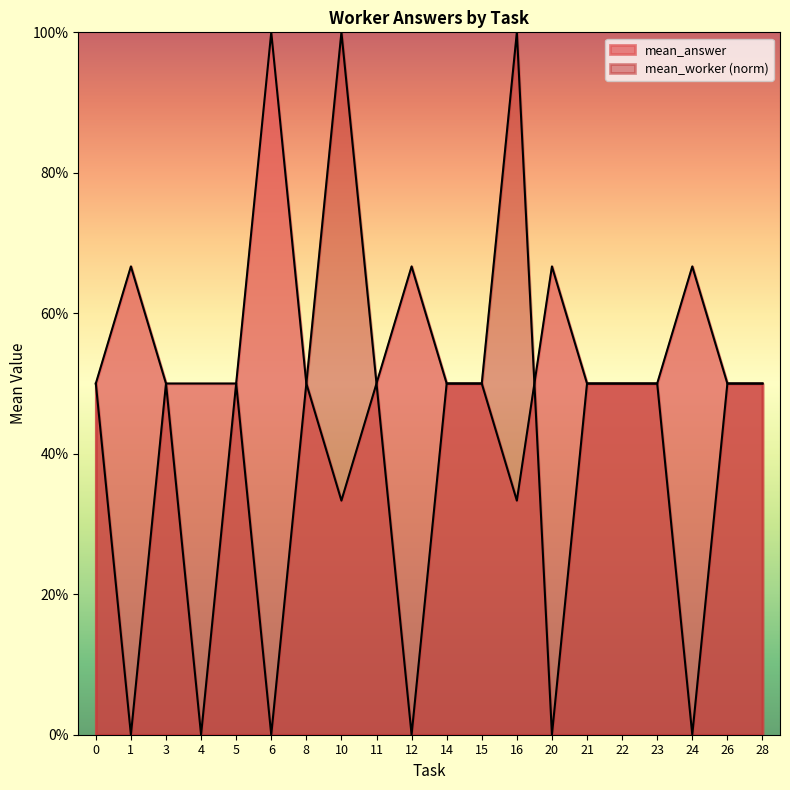

What are all the series names shown in the legend?

mean_answer, mean_worker